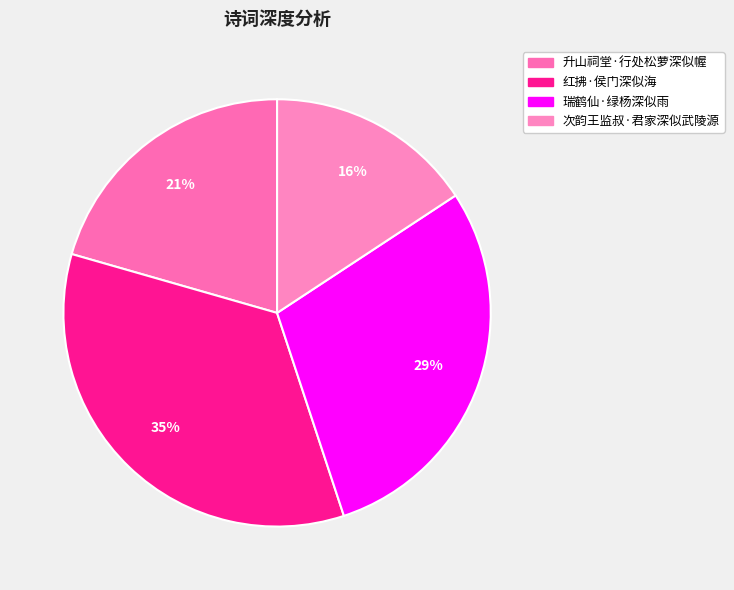

Is there any slice that represents more than half of the pie?

No